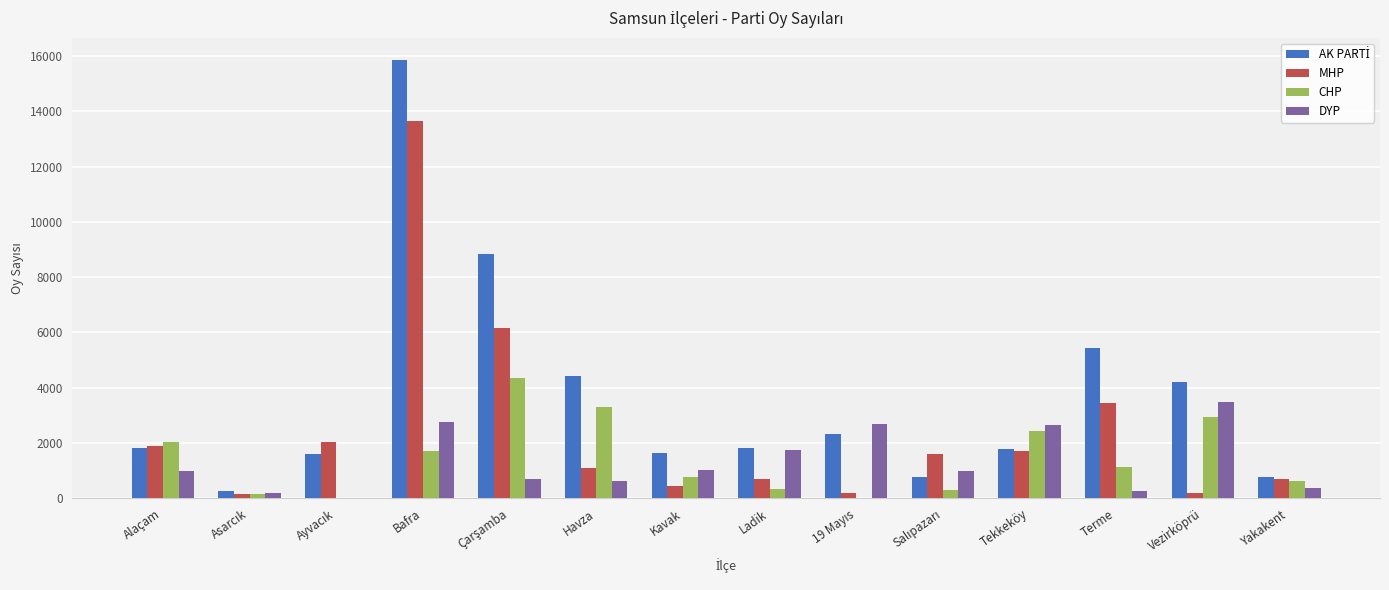

The CHP series shows 2948 at Vezirköprü. True or false?

True